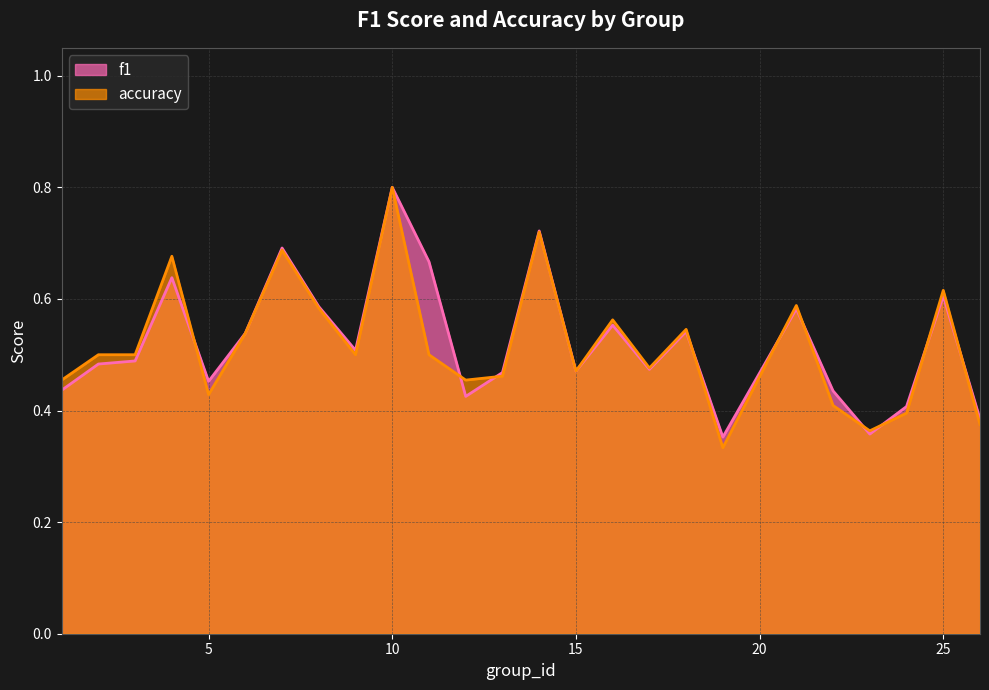

What is the difference between the second highest and minimum values in the f1 series?

0.4